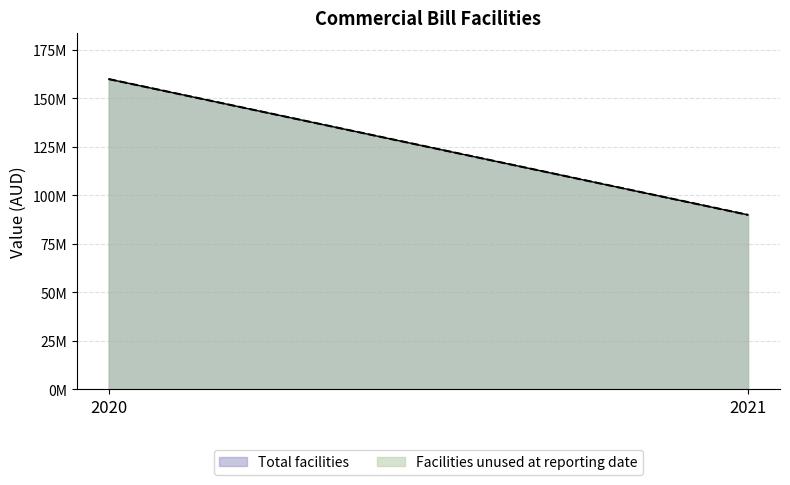

What is the total value across all series at 2021?

180000000